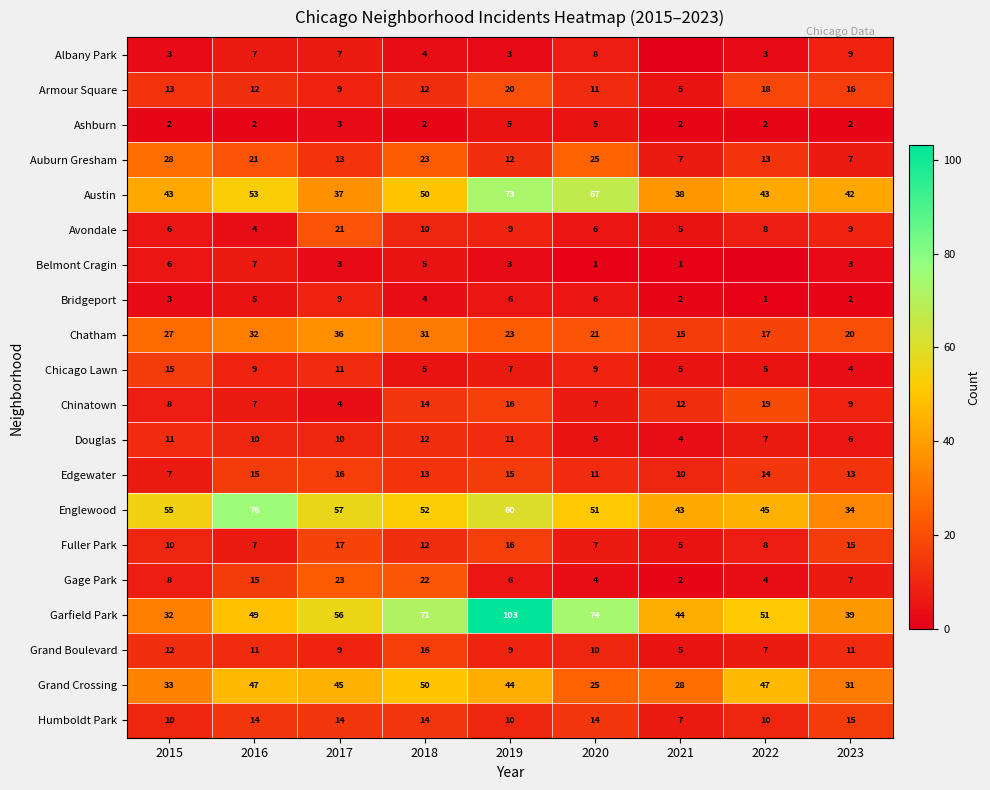

Rank the categories by Grand Crossing value from lowest to highest.

2020, 2021, 2023, 2015, 2019, 2017, 2016, 2022, 2018